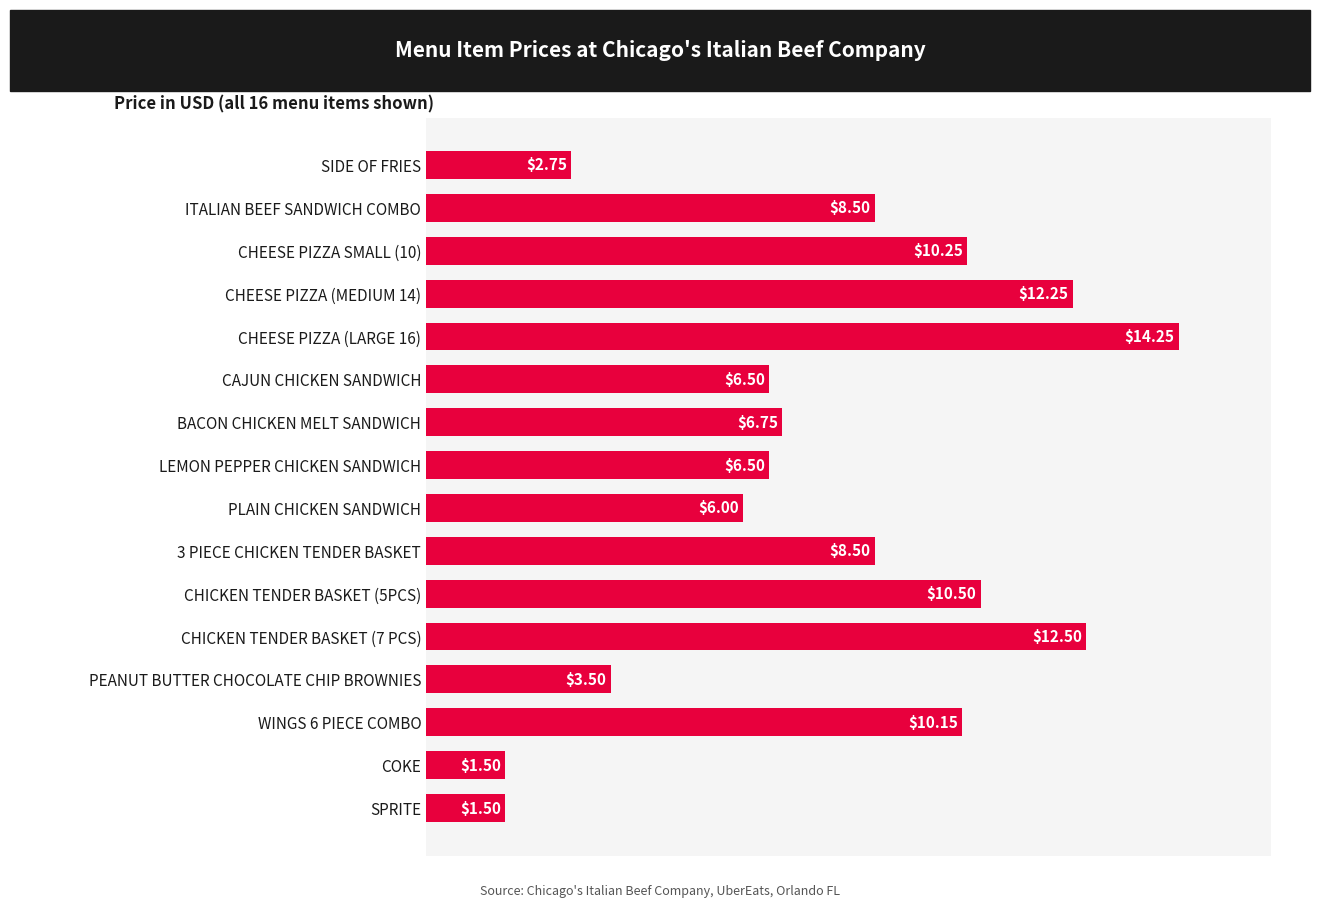

Which category has the highest value across all series?

CHEESE PIZZA (LARGE 16)